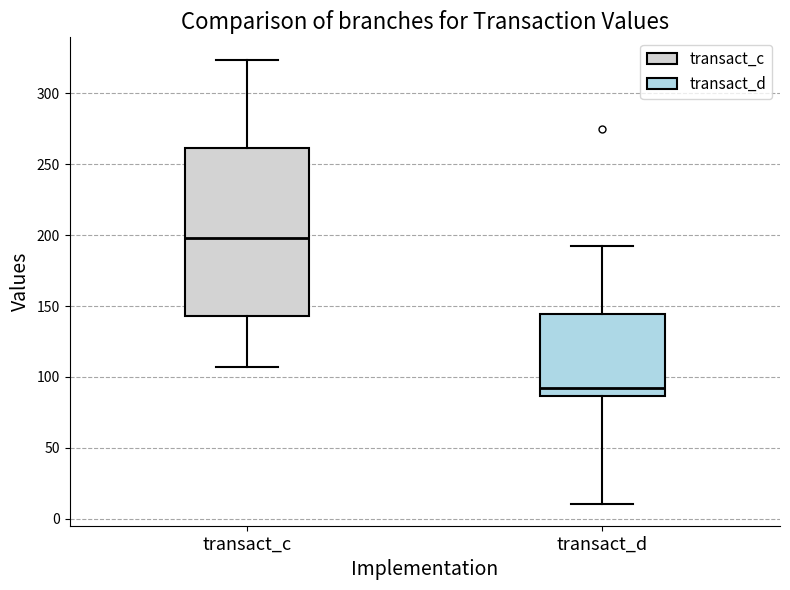

Which box is the tallest, from its lower edge to its upper edge?

transact_c